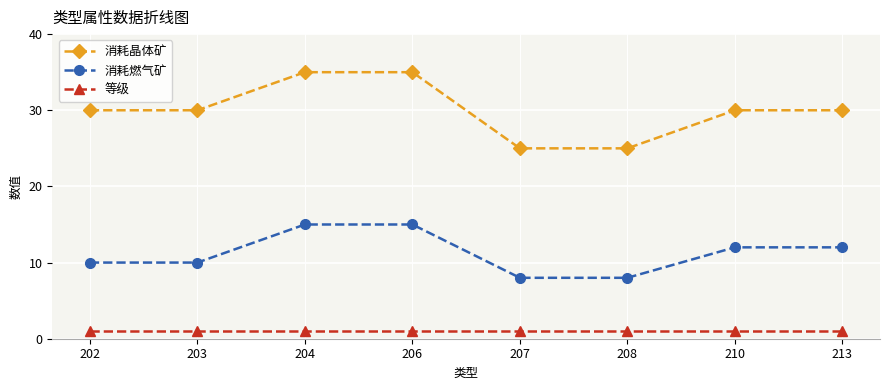

True or false: 消耗晶体矿 and 等级 cross at least once.

False